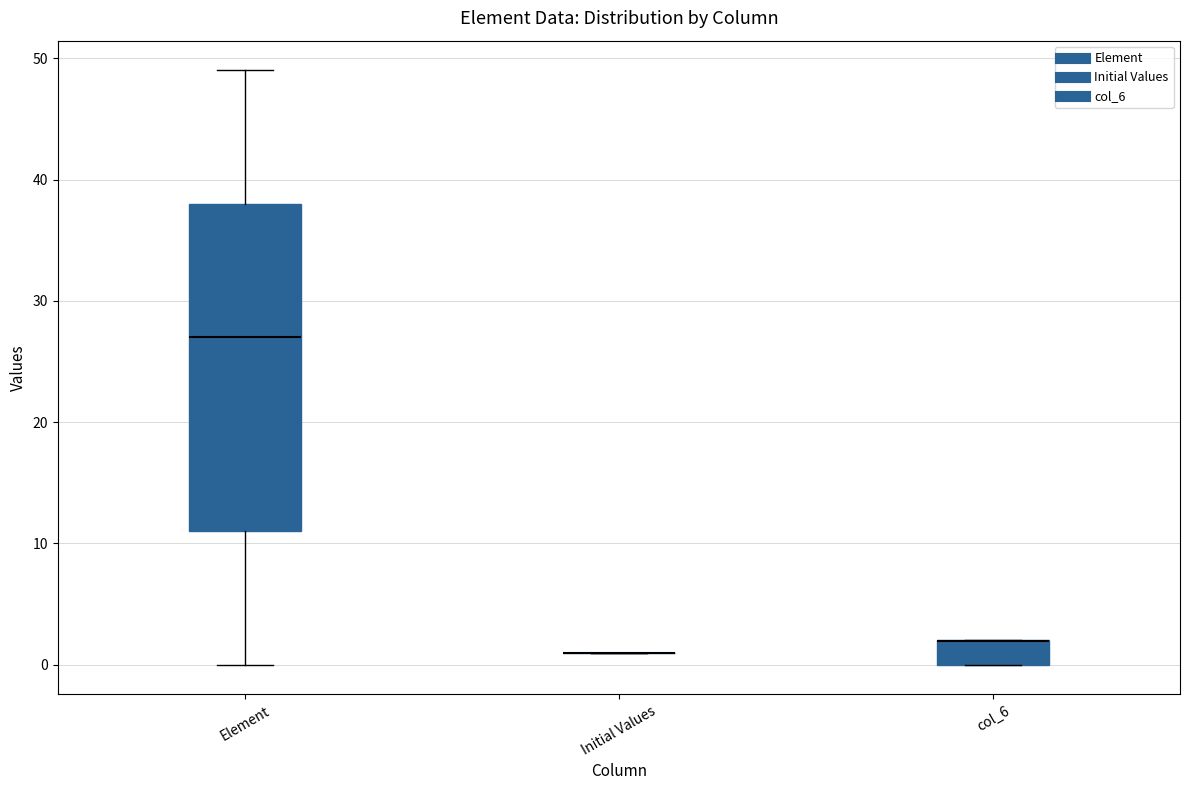

Reading left to right, read every box against the y-axis: the position of its median line, the range the box covers, and the ends of its whiskers. The values are not printed on the chart, so give them approximately, as read against the axis.

Element: median 27, box 11 to 38, whiskers 0 to 49
Initial Values: box collapsed to a line at 1, whiskers 1 to 1
col_6: median 2 (drawn on the box's upper edge), box 0 to 2, whiskers 0 to 2